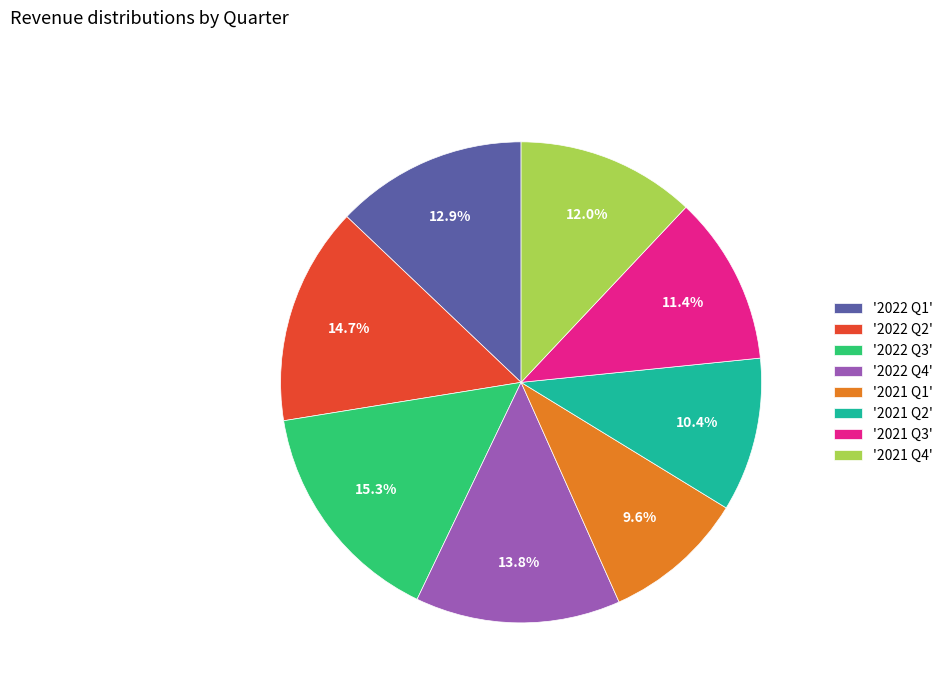

Do '2022 Q4' and '2022 Q1' together represent more than half of the pie?

No